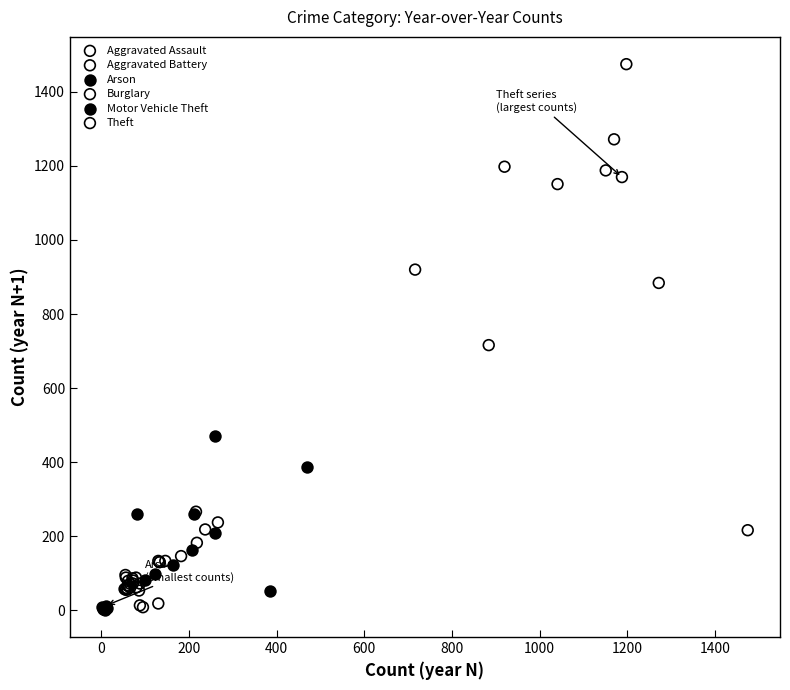

Which series reaches the maximum Y coordinate?

Theft